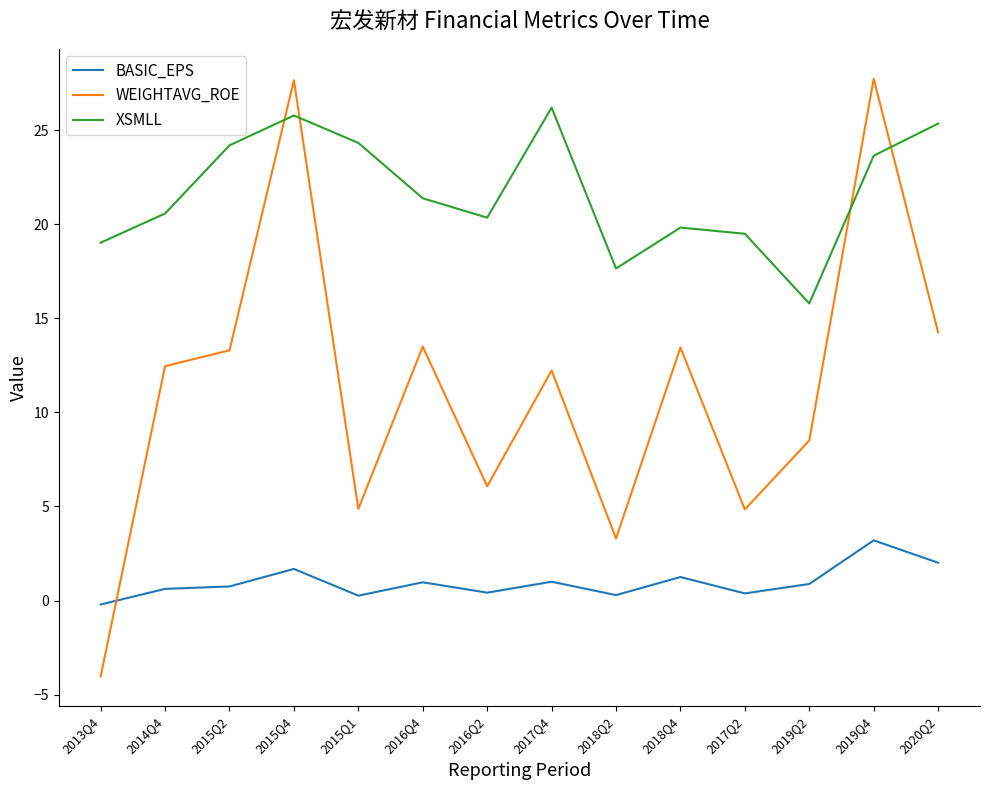

In WEIGHTAVG_ROE, how many points are lower than both neighbors (excluding endpoints)?

4